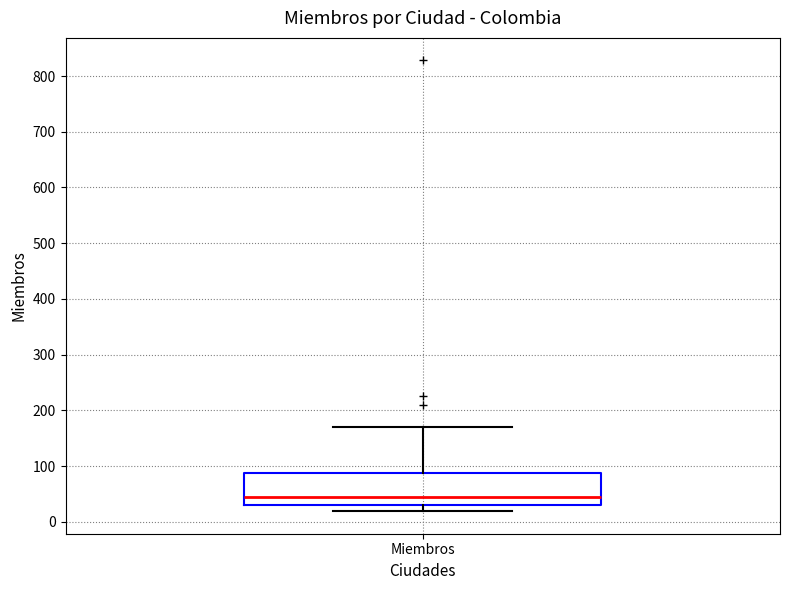

Where does the lower whisker of the box for Miembros end on the y-axis? The values are not printed on the chart, so give them approximately, as read against the axis.

20